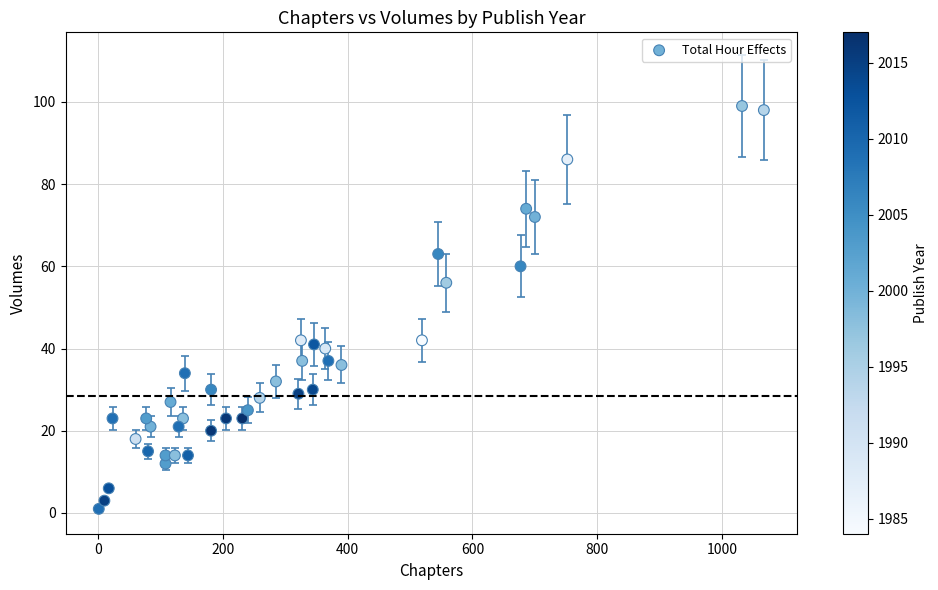

What Y value in the scatter plot is closest to 50?

56